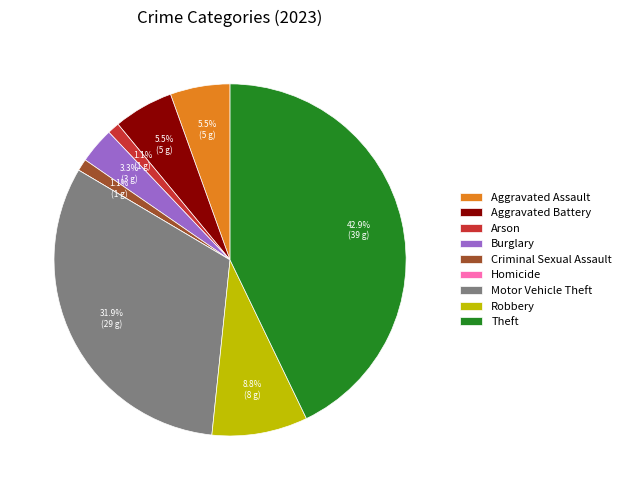

What is the ratio of the value at Aggravated Assault to the value at Criminal Sexual Assault?

5.0